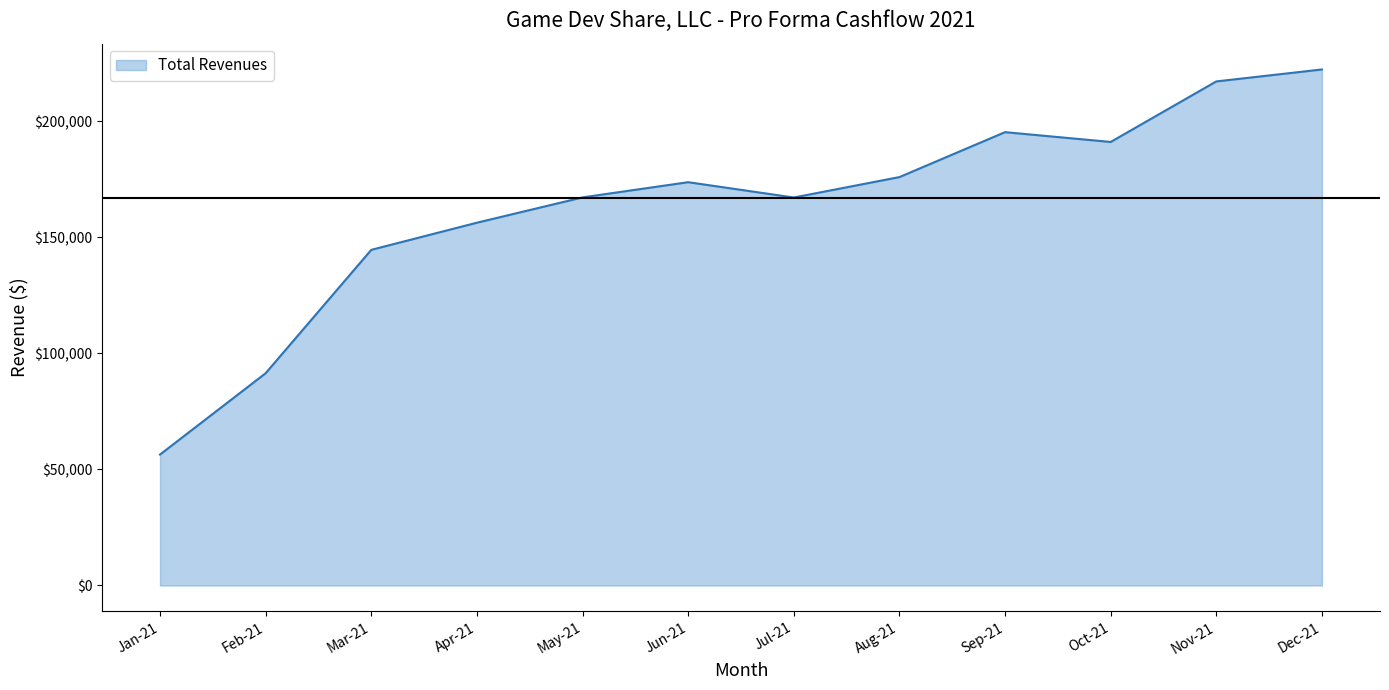

What is the approximate value at Jan-21, to the nearest 100?

56400